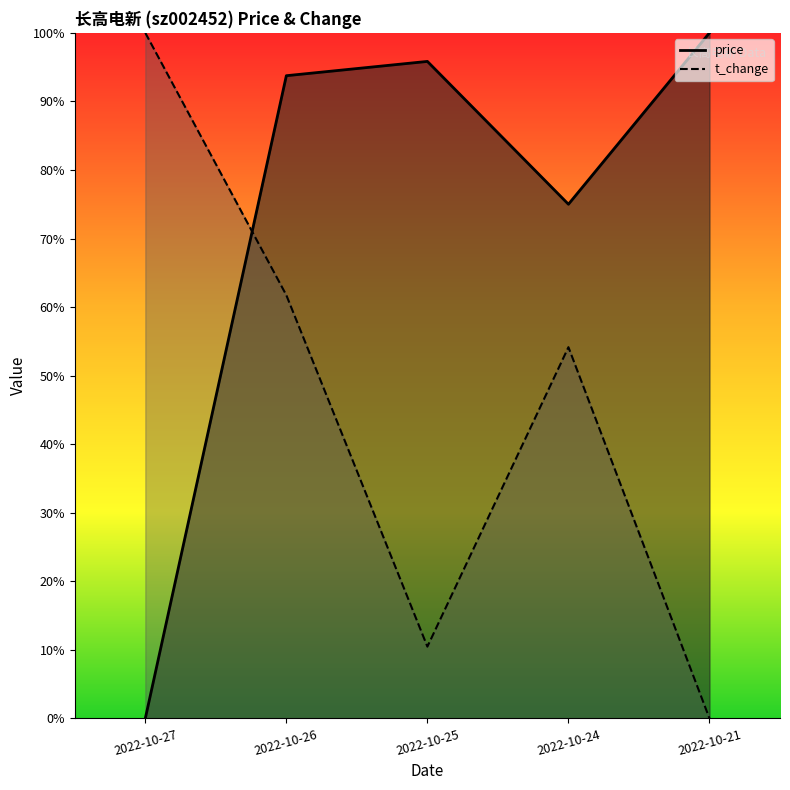

Rank the series by their maximum value, from highest to lowest.

price, t_change